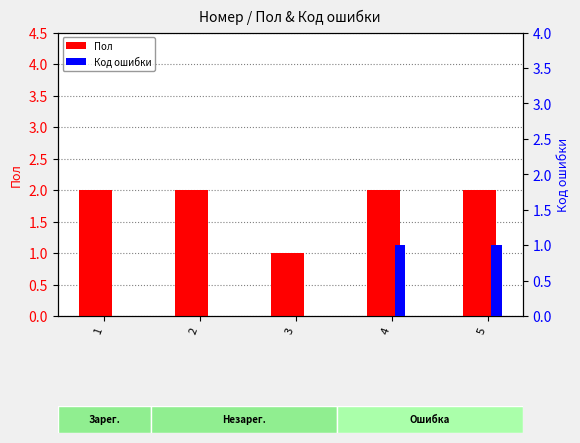

Reading right to left, extract all data points from this chart.

Пол: 5=2	4=2	3=1	2=2	1=2
Код ошибки: 5=1	4=1	3=0	2=0	1=0